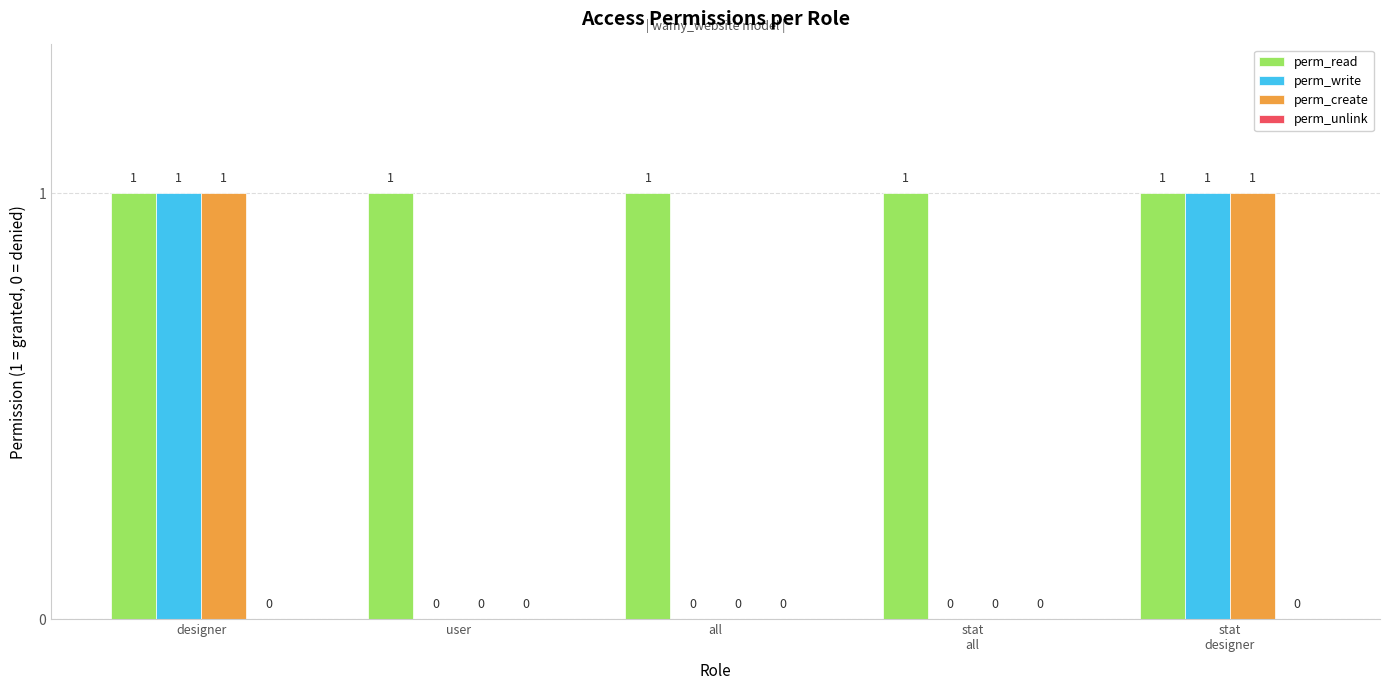

True or false: perm_create has a value of 0 at user.

True